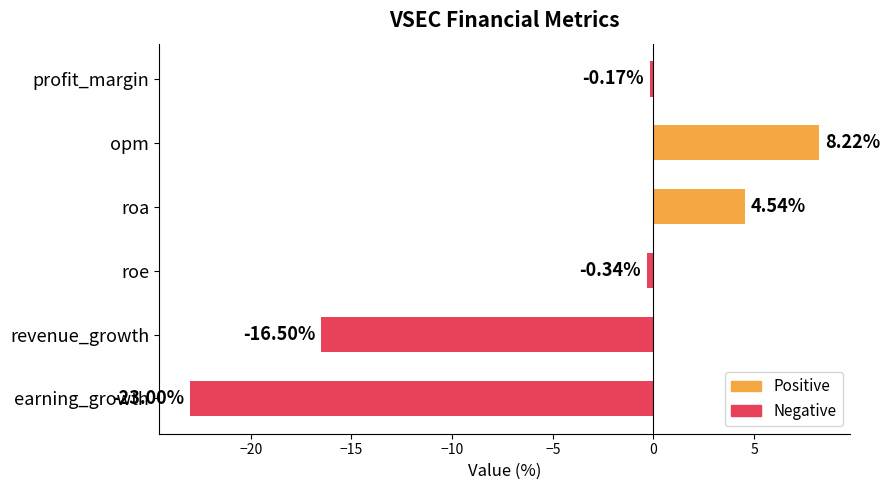

At which label is the value closest to -7?

roe